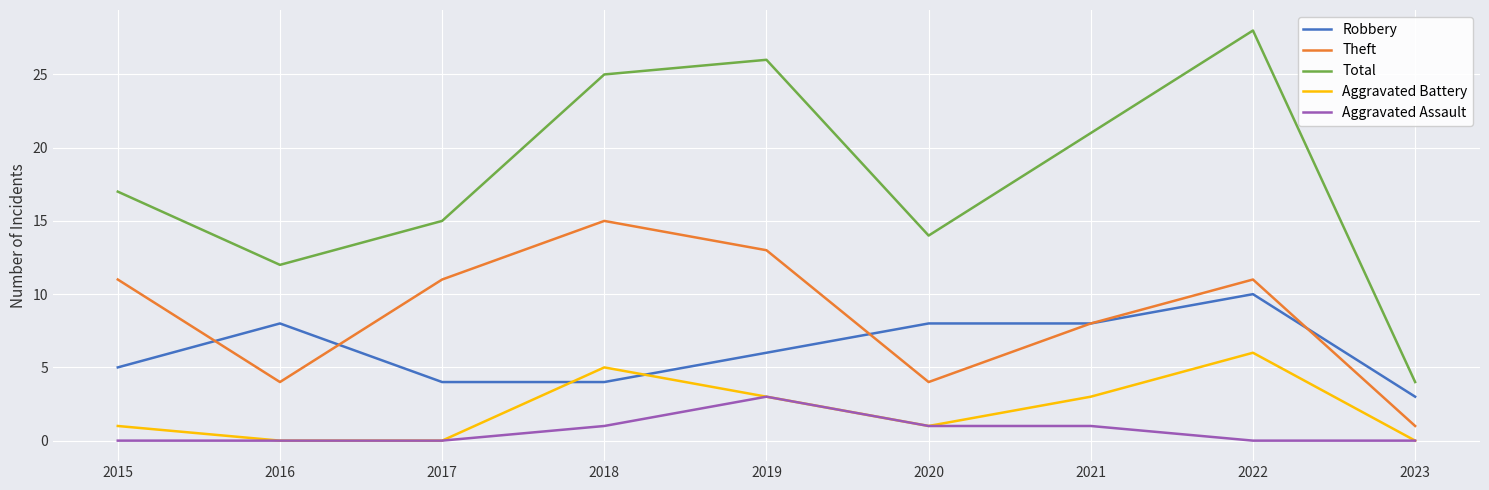

True or false: Robbery and Total cross at least once.

False